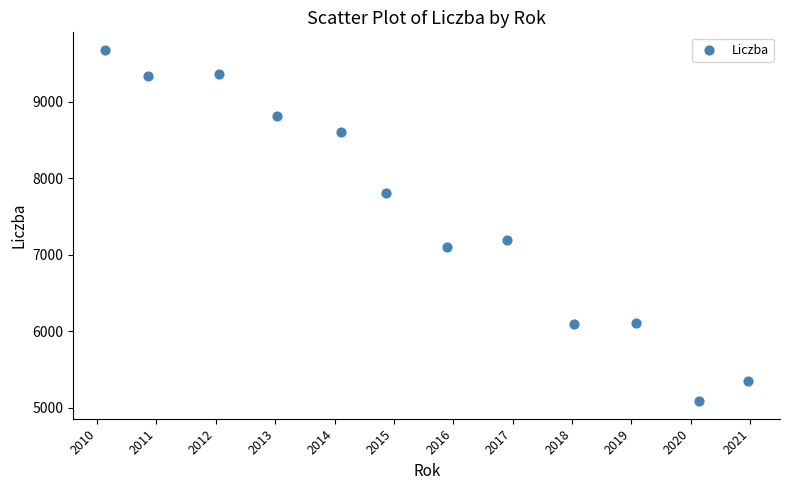

What is the range of Y values (max minus min)?

4594